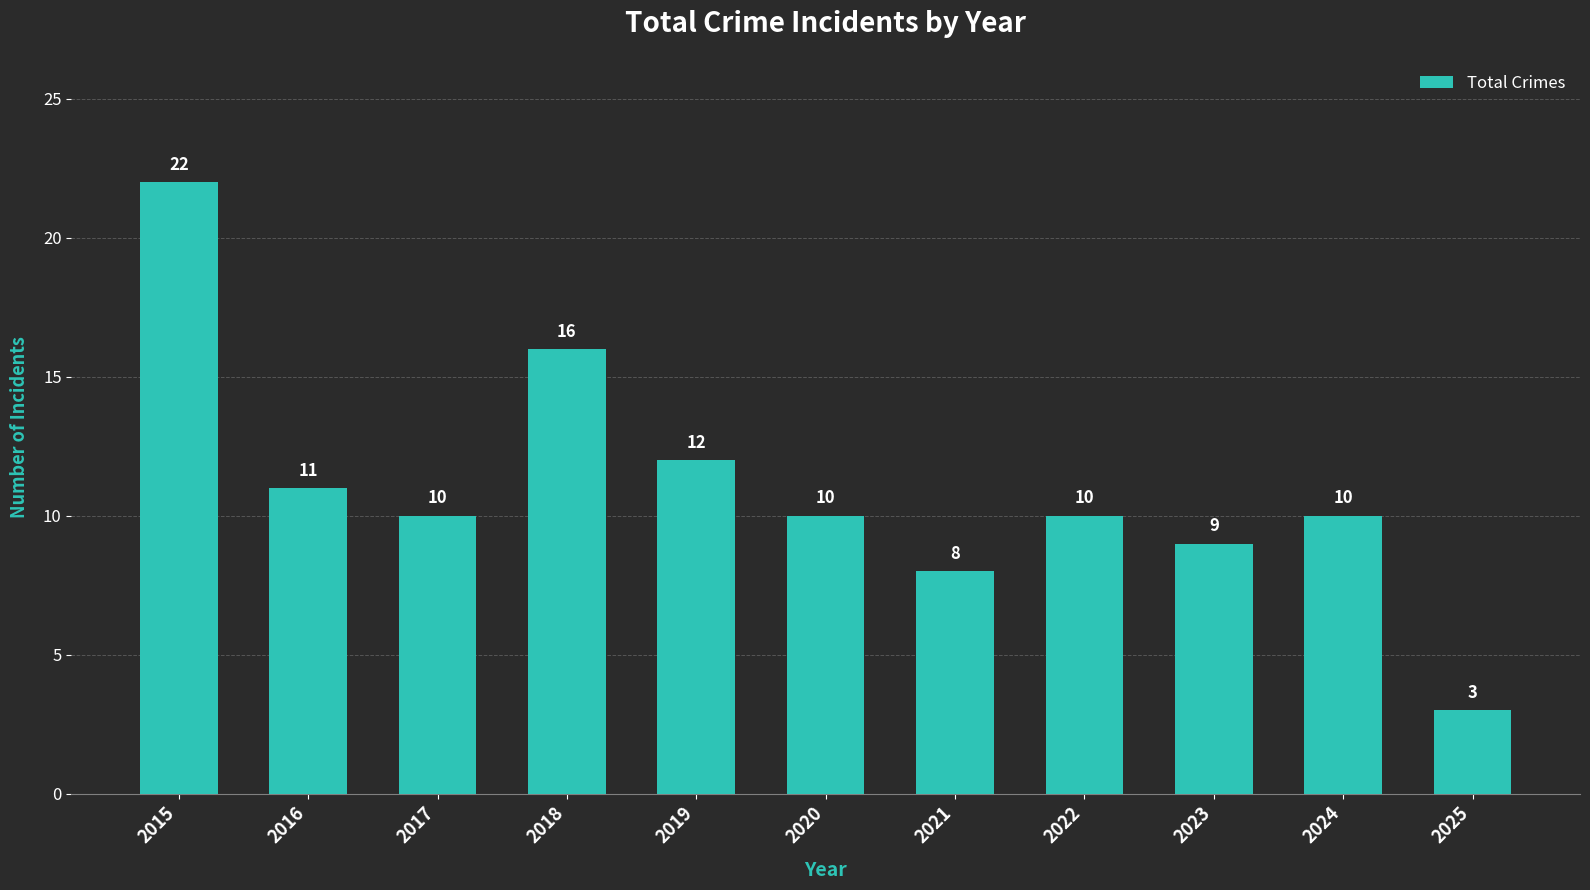

What is the smallest value displayed?

3